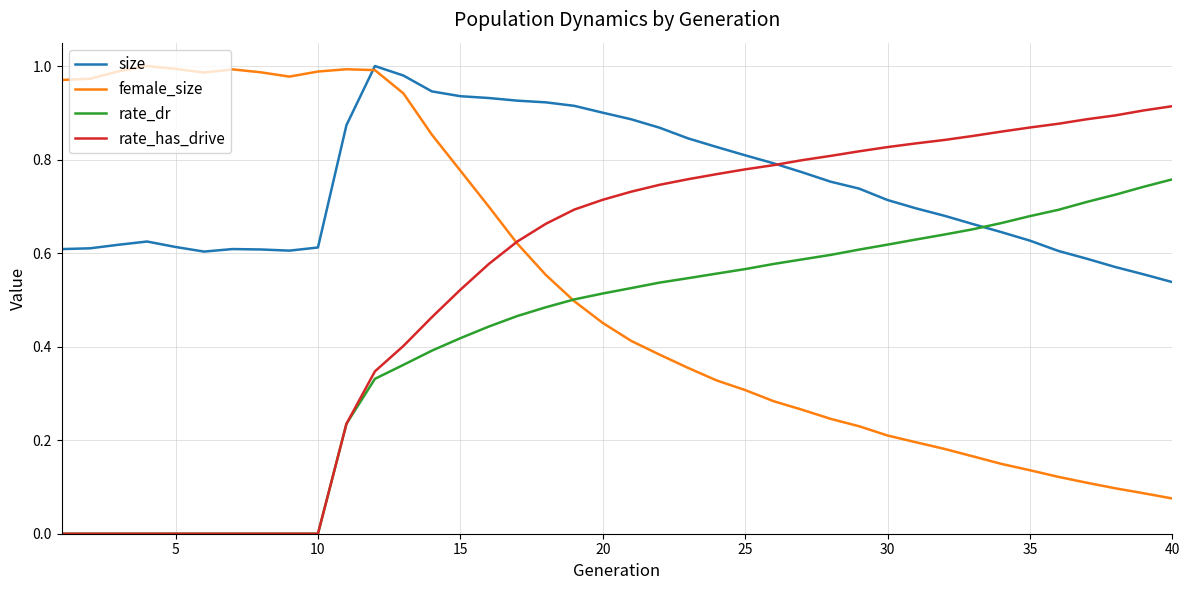

How many intersections are there between size and rate_dr?

1